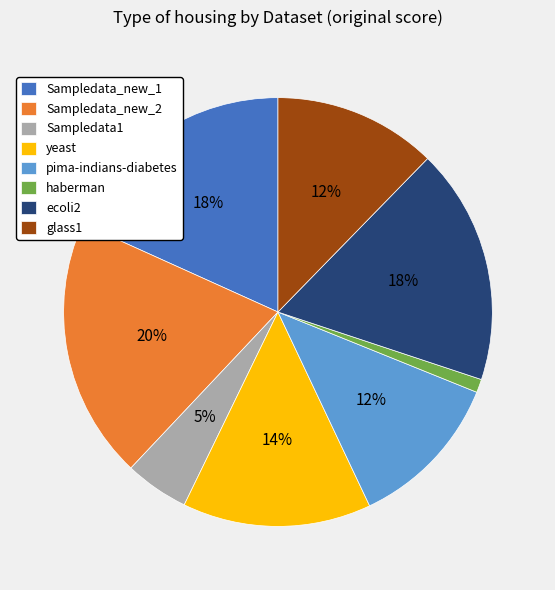

True or false: Sampledata1 accounts for 10% of the total.

False